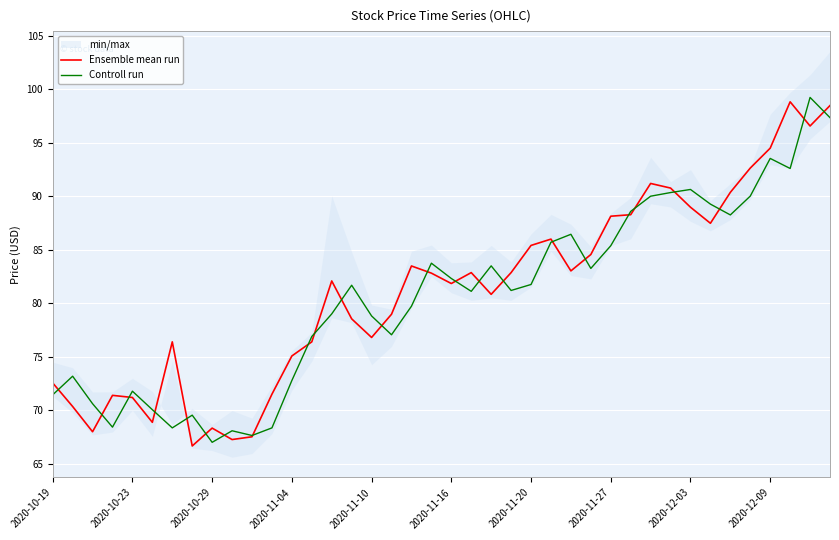

What is the maximum value for Ensemble mean run?

98.8